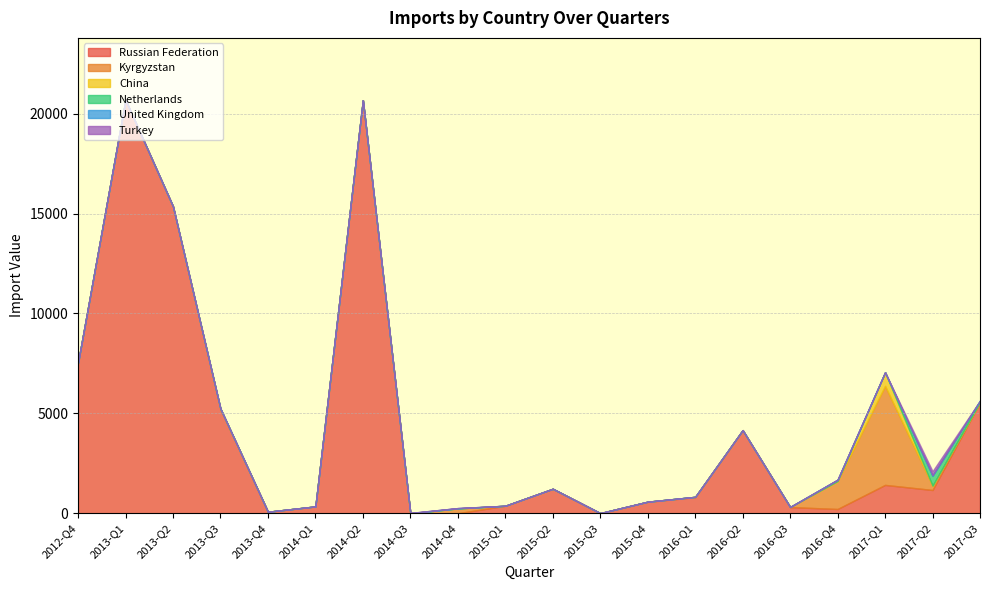

True or false: China and Russian Federation cross at least once.

False